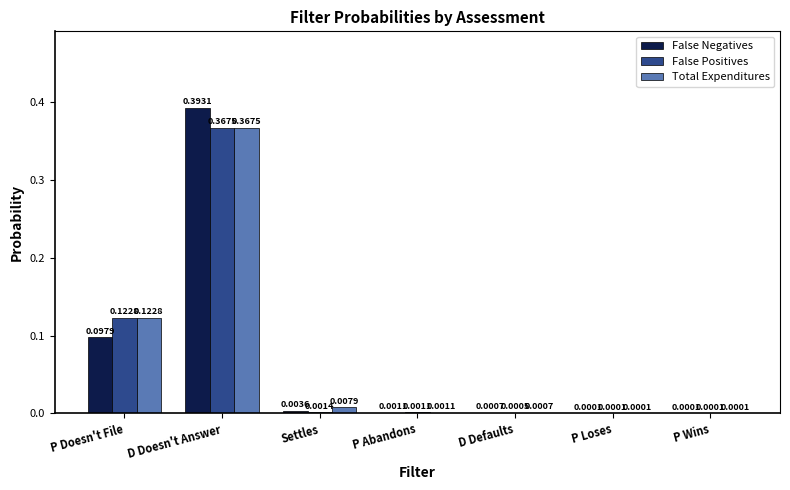

At which category is the sum across all series the highest?

D Doesn't Answer